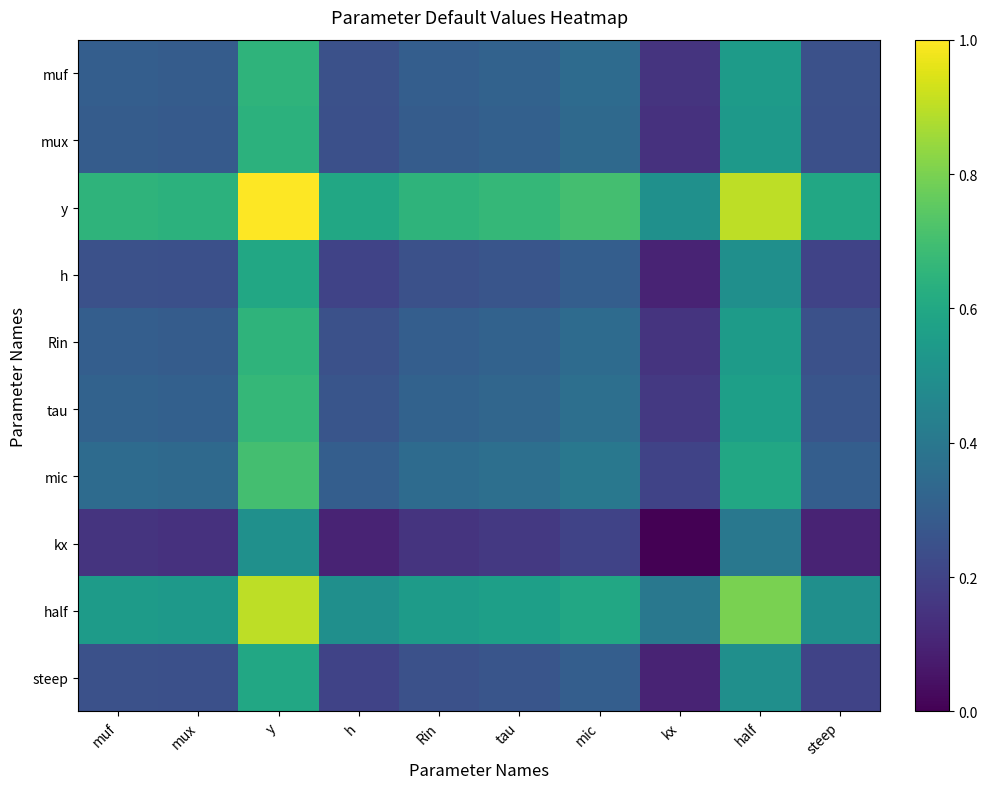

Between kx and y, which is larger?

y